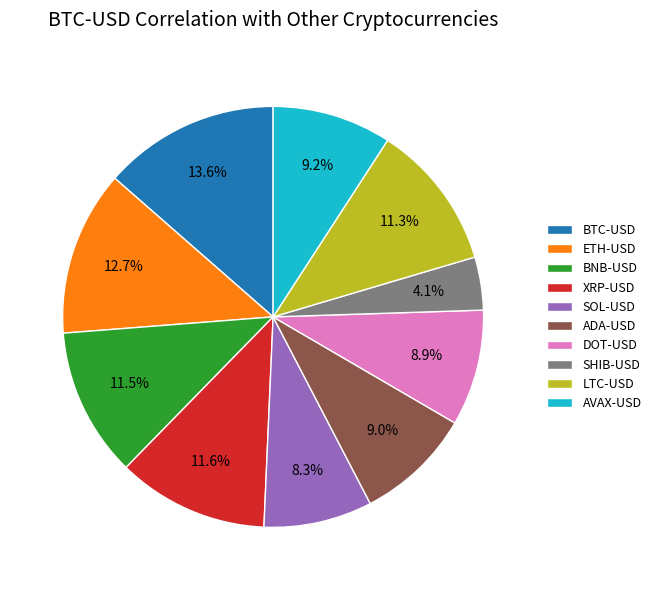

What percentage is the ADA-USD slice, to the nearest percent?

9%